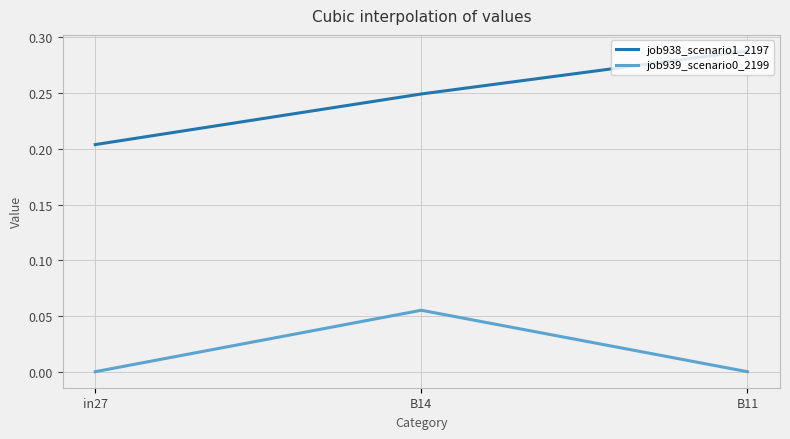

What position from the left is in27?

1